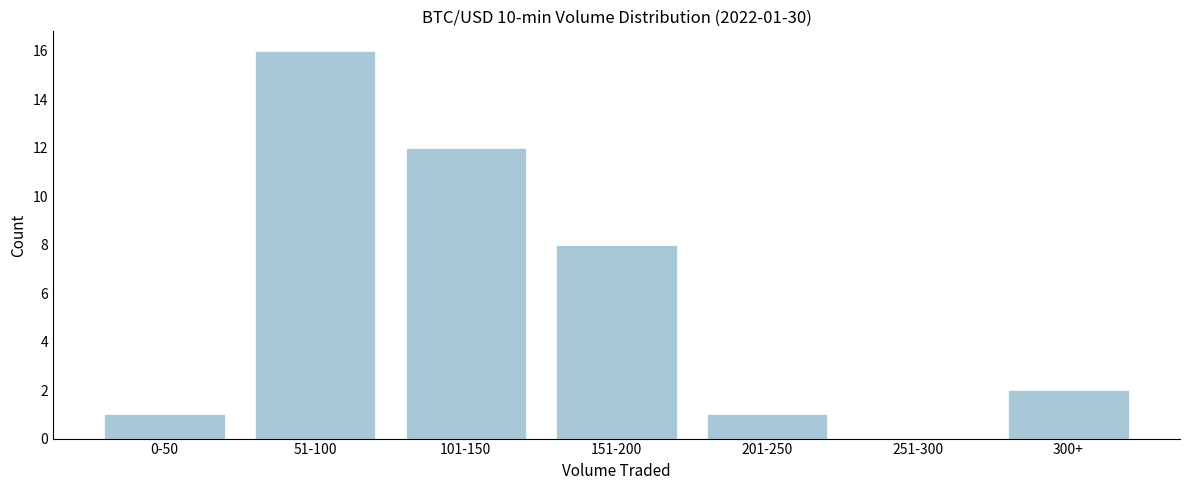

Reading left to right, transcribe all the data shown in this chart.

0-50=1	51-100=16	101-150=12	151-200=8	201-250=1	251-300=0	300+=2